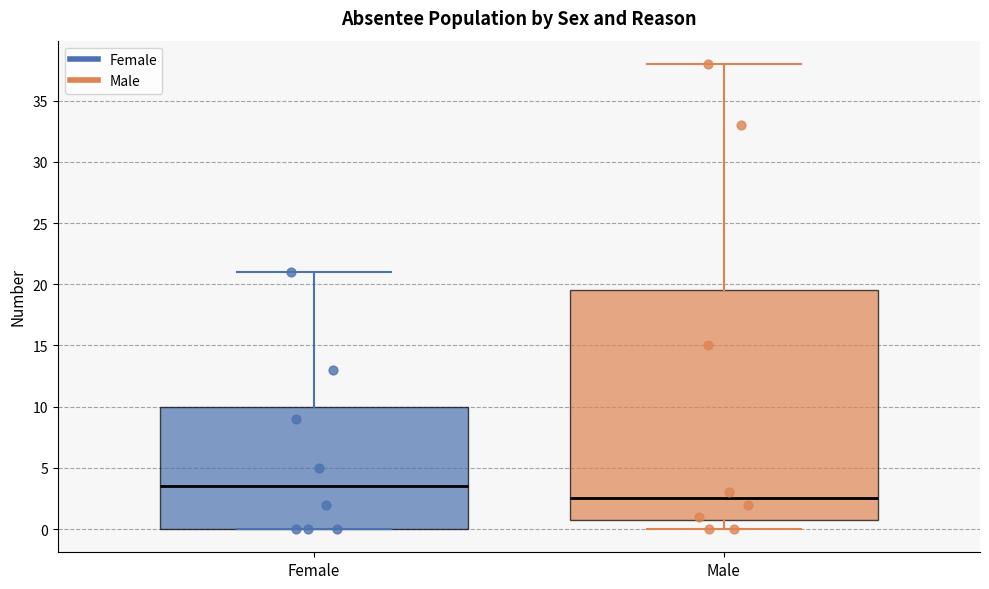

Where is the upper edge of the box for Female on the y-axis? The values are not printed on the chart, so give them approximately, as read against the axis.

10.0